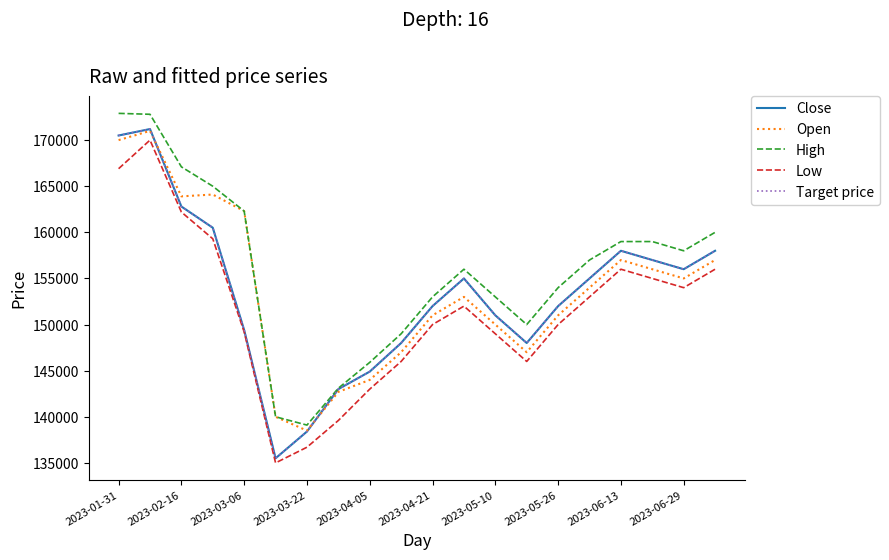

Reading right to left, what are all the values shown in this chart?

Close: 158000	156000	157000	158000	155000	152000	148000	151000	155000	152000	148000	144900	143000	138400	135500	149400	160500	162800	171200	170500
Open: 157000	155000	156000	157000	154000	151000	147000	150000	153000	151000	147000	144000	142700	138500	140000	162300	164100	163900	171000	170000
High: 160000	158000	159000	159000	157000	154000	150000	153000	156000	153000	149000	145900	143100	139100	140000	162300	165000	167100	172800	172900
Low: 156000	154000	155000	156000	153000	150000	146000	149000	152000	150000	146000	143000	139600	136700	135000	149200	159300	162200	170000	166900
Target price: 158000	156000	157000	158000	155000	152000	148000	151000	155000	152000	148000	144900	143000	138400	135500	149400	160500	162800	171200	170500